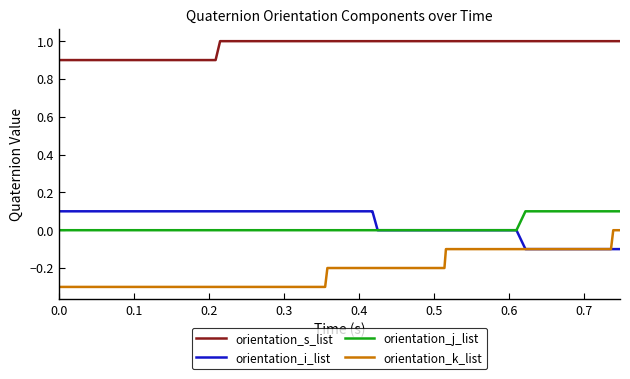

Which series has the largest total across all categories?

orientation_s_list